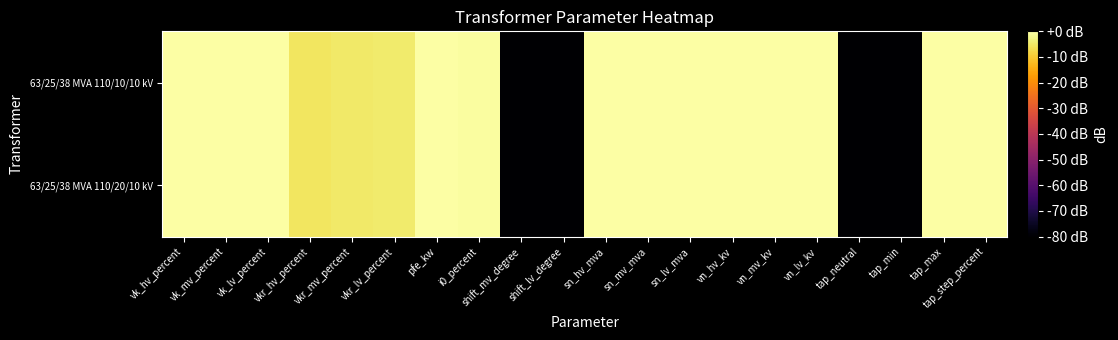

Which has a higher value, vk_mv_percent or vn_hv_kv?

vk_mv_percent